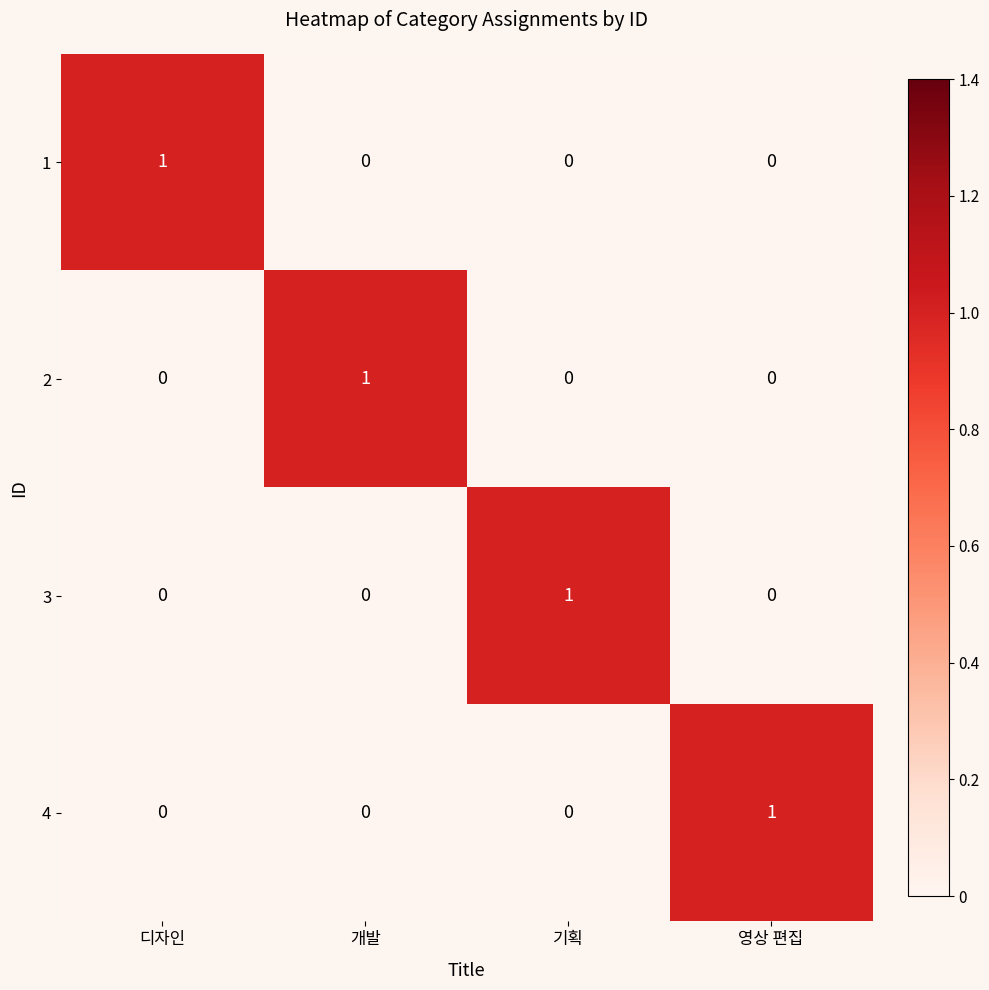

Is it true that 4 equals 1 at 영상 편집?

True